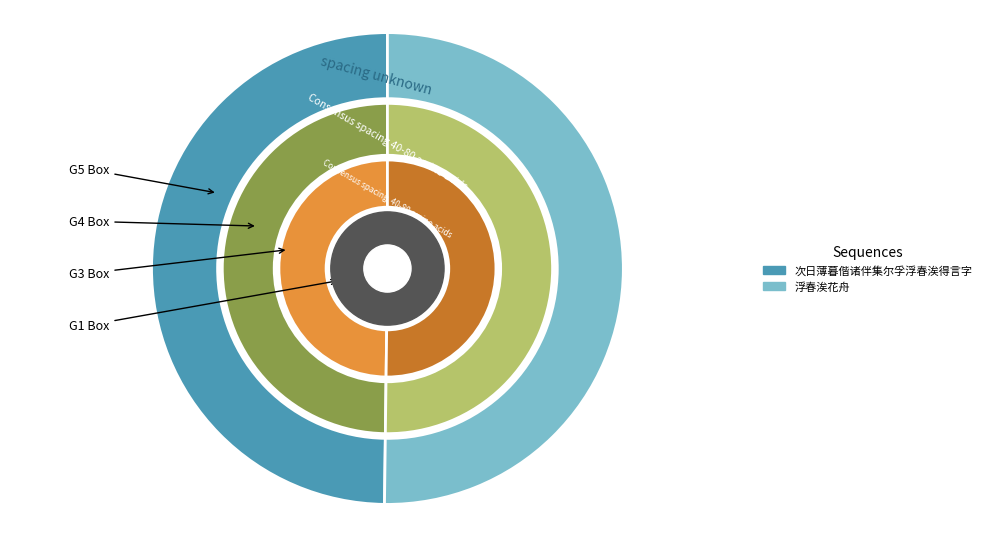

What is the change in value from 次日薄暮偕诸伴集尔孚浮春涘得言字 to 浮春涘花舟?

+4964